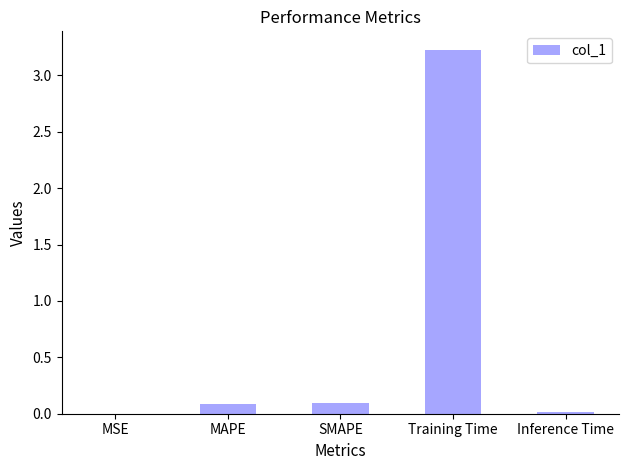

Is it true that the value at Training Time is 3.2?

True